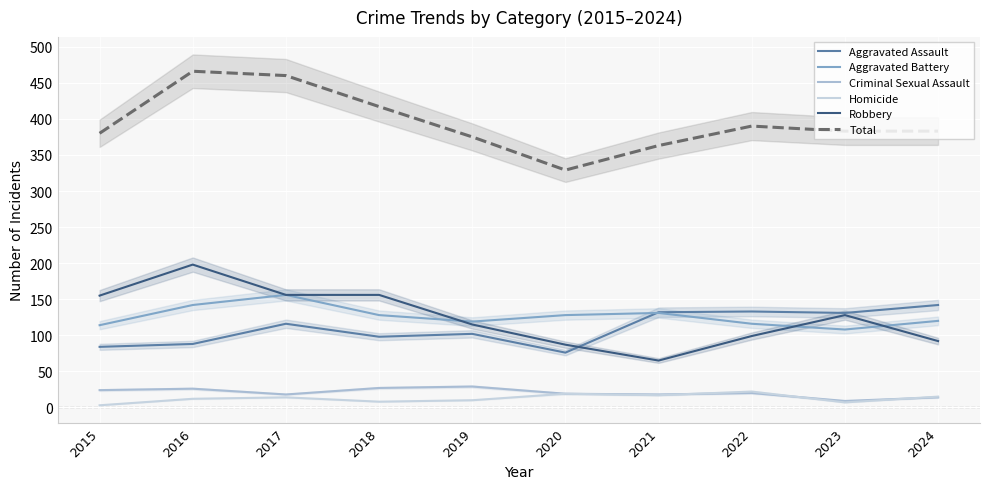

Reading left to right, list all the values displayed in this chart.

Aggravated Assault: 84	88	116	98	102	76	132	133	131	142
Aggravated Battery: 114	142	156	128	119	128	131	116	108	120
Criminal Sexual Assault: 24	26	18	27	29	19	18	20	9	14
Homicide: 3	12	14	8	10	19	17	22	7	15
Robbery: 155	198	156	156	115	87	65	99	128	92
Total: 380	466	460	417	375	329	363	390	383	383